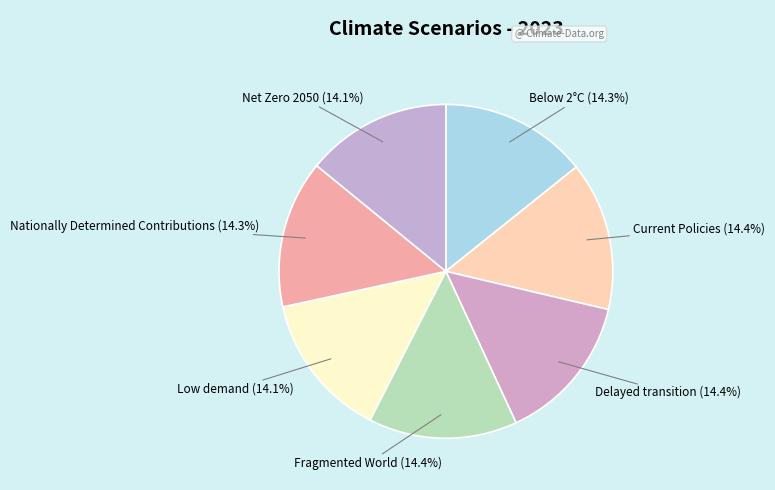

Is Nationally Determined Contributions (14.3%) the majority of the pie?

No